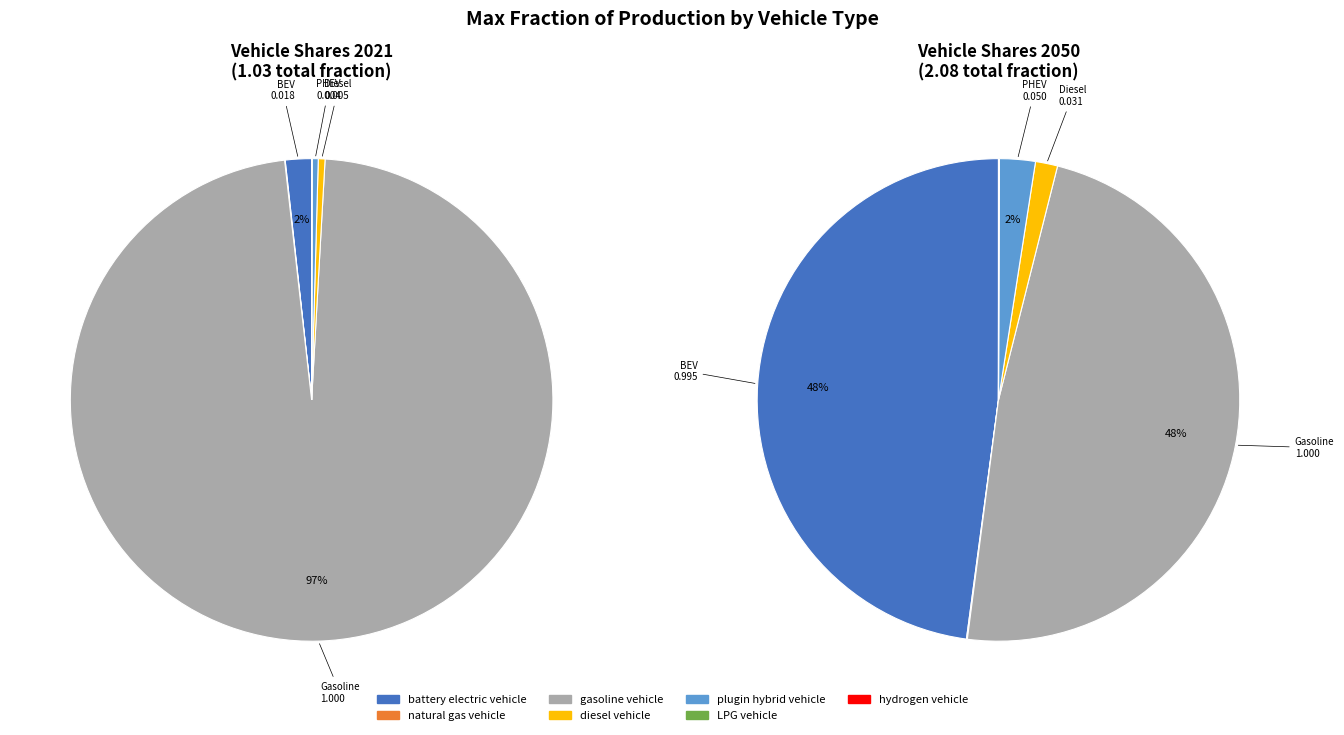

Is there a majority slice in this chart?

Yes